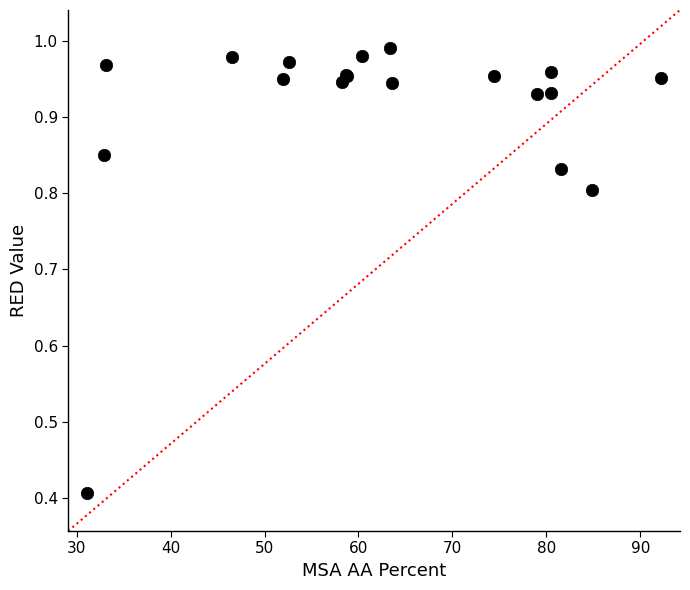

What Y value in the scatter plot is closest to 0?

0.4